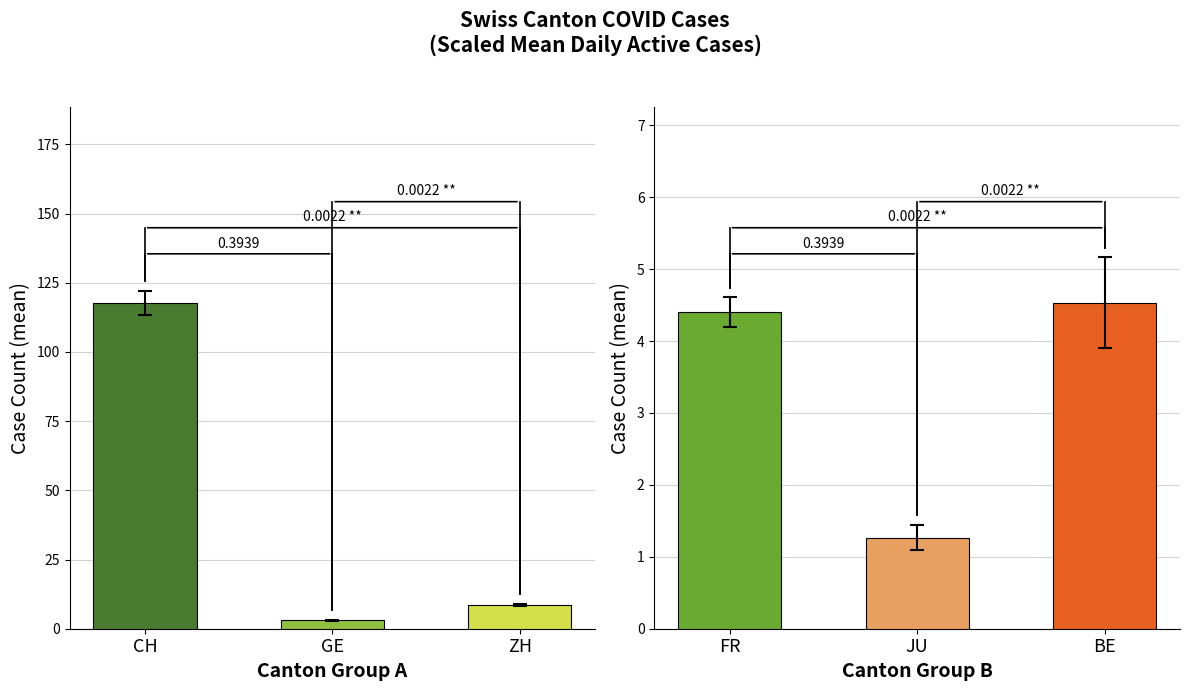

Rank the series by their maximum value, from highest to lowest.

CH, FR